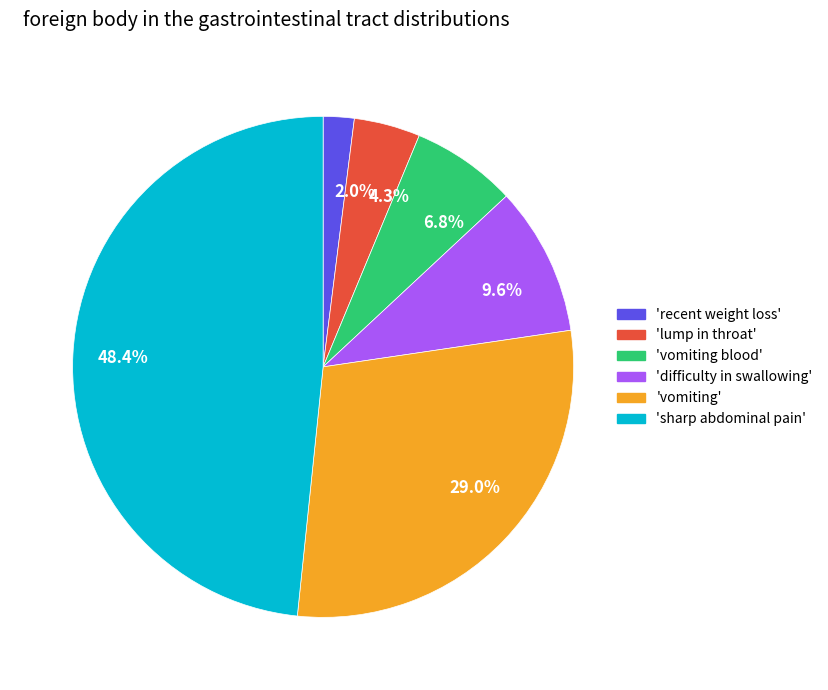

Which has a higher value, 29.0% or 2.0%?

29.0%